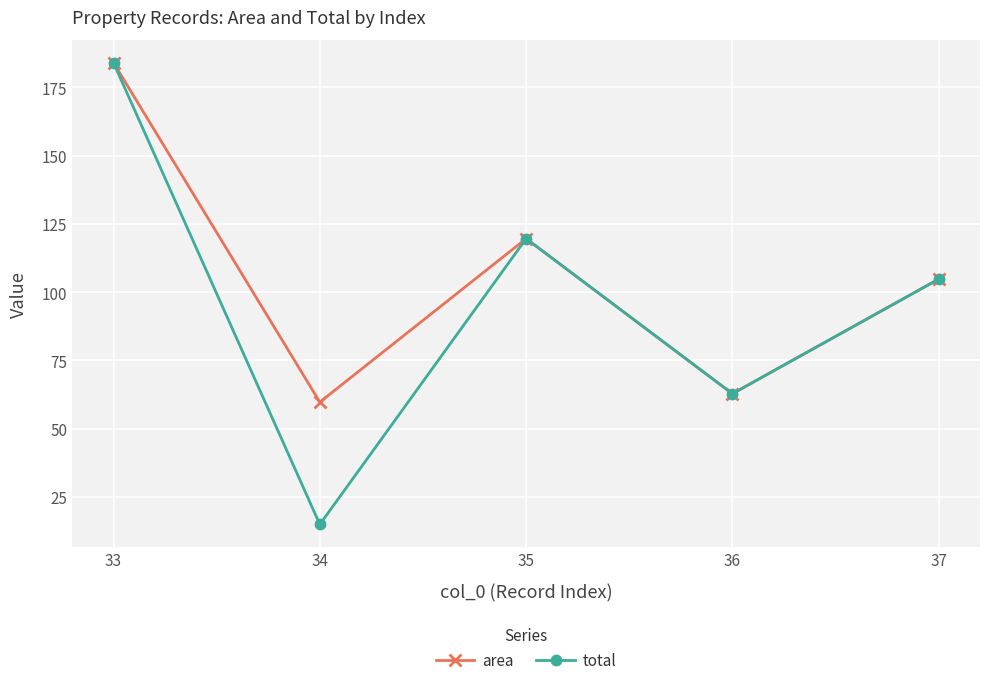

Which category has the highest value in the area series?

33